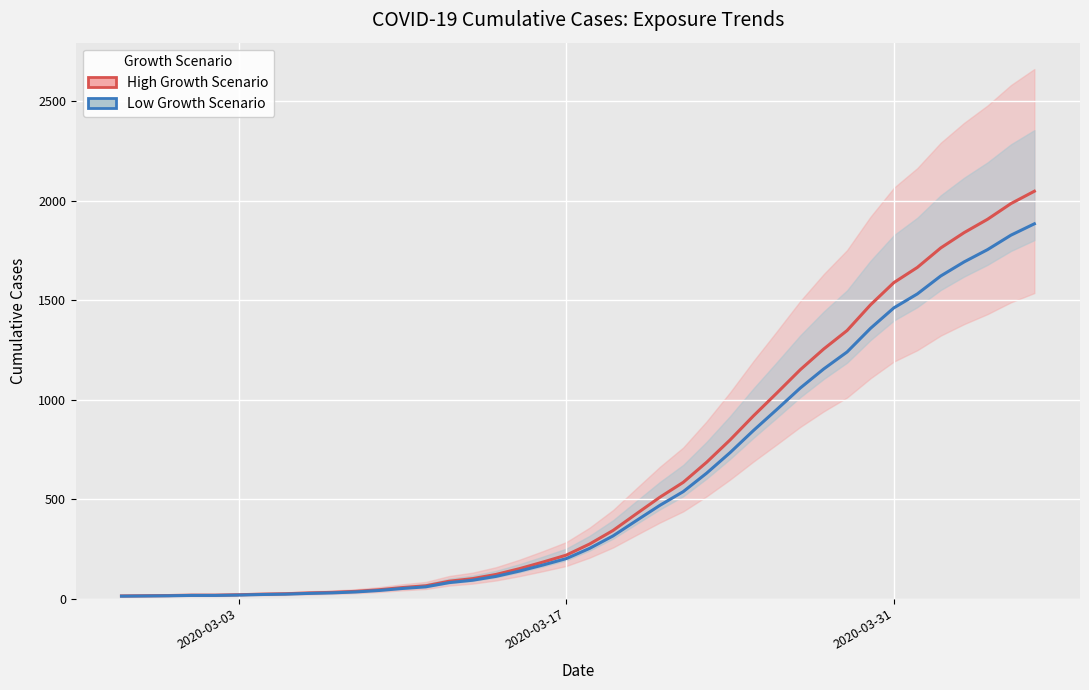

List the series in order of their overall mean, highest first.

High Growth Scenario, Low Growth Scenario